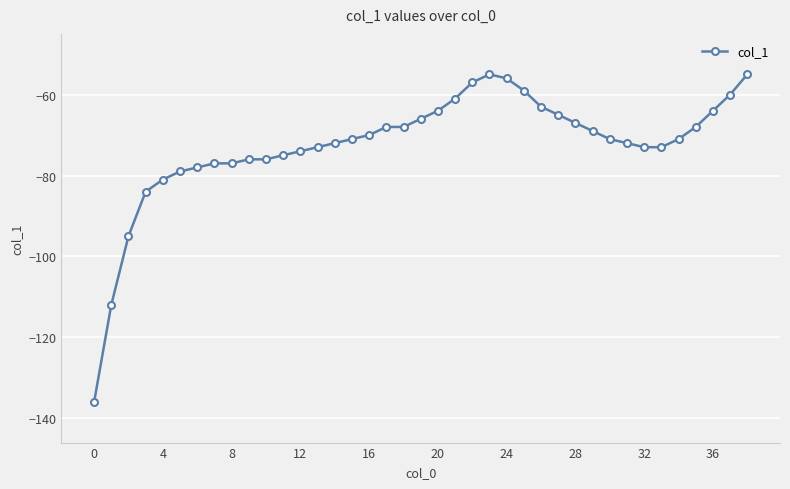

What is the difference between the second highest and second lowest values?

57